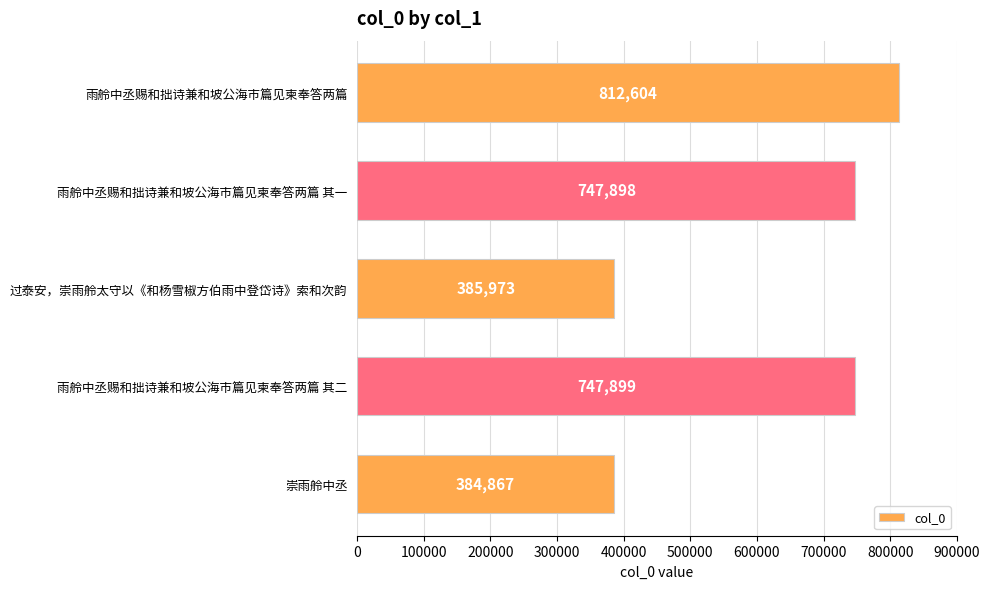

True or false: the data shows 385973 at 过泰安，崇雨舲太守以《和杨雪椒方伯雨中登岱诗》索和次韵.

True